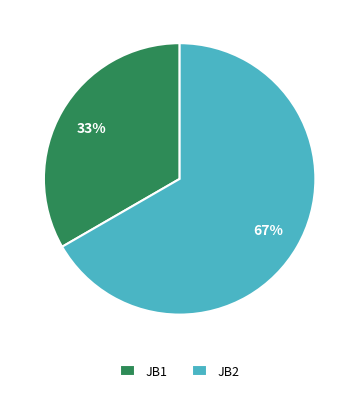

How many slices are in this pie chart?

2